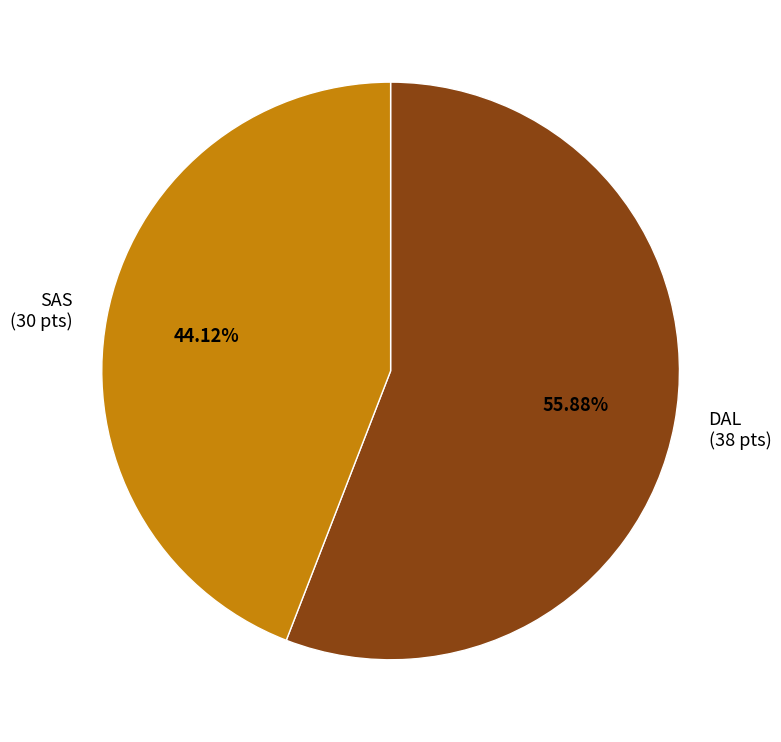

Is the sum of DAL and SAS greater than half?

Yes